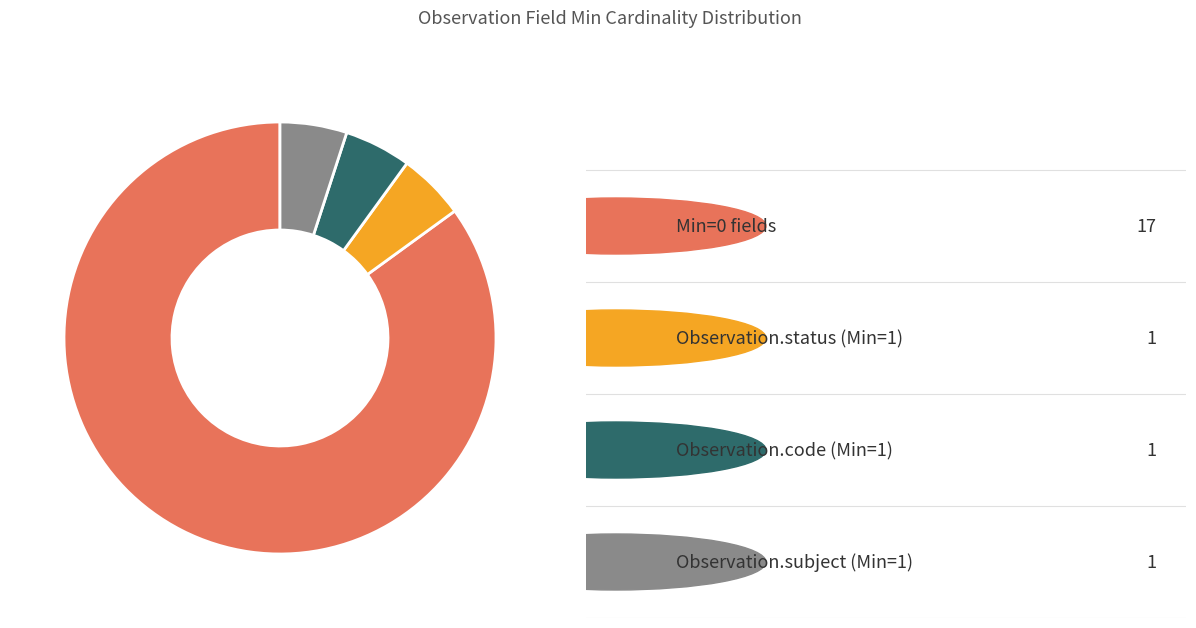

Does any single category account for the majority?

Yes